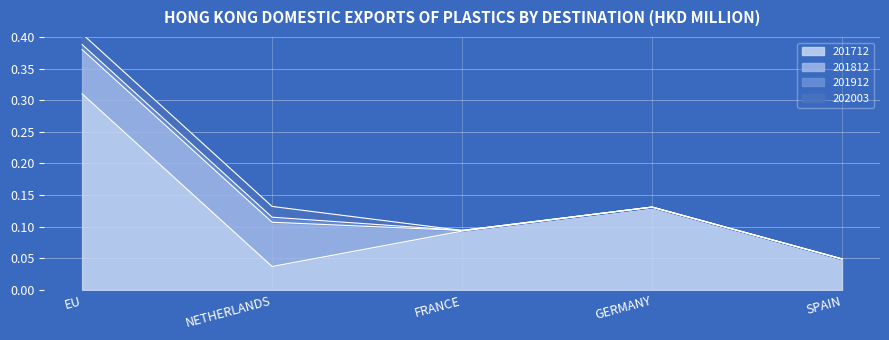

What is the label of the 1st point from the left?

EU